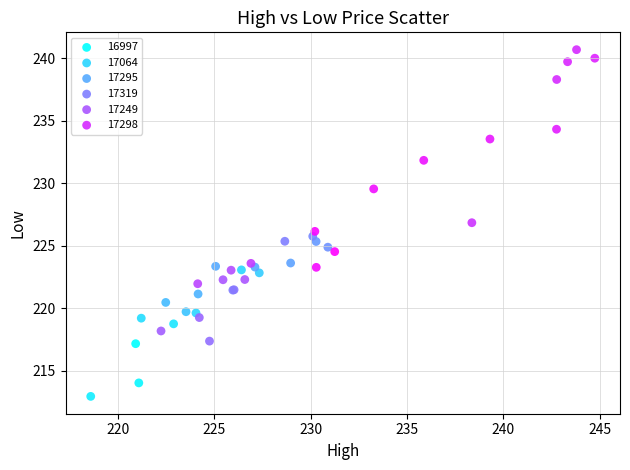

Which series reaches the minimum Y coordinate?

16997